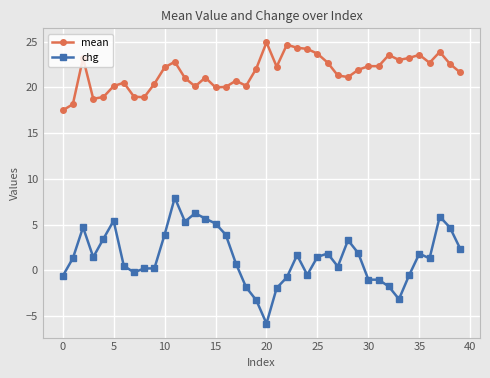

True or false: chg and mean cross at least once.

False